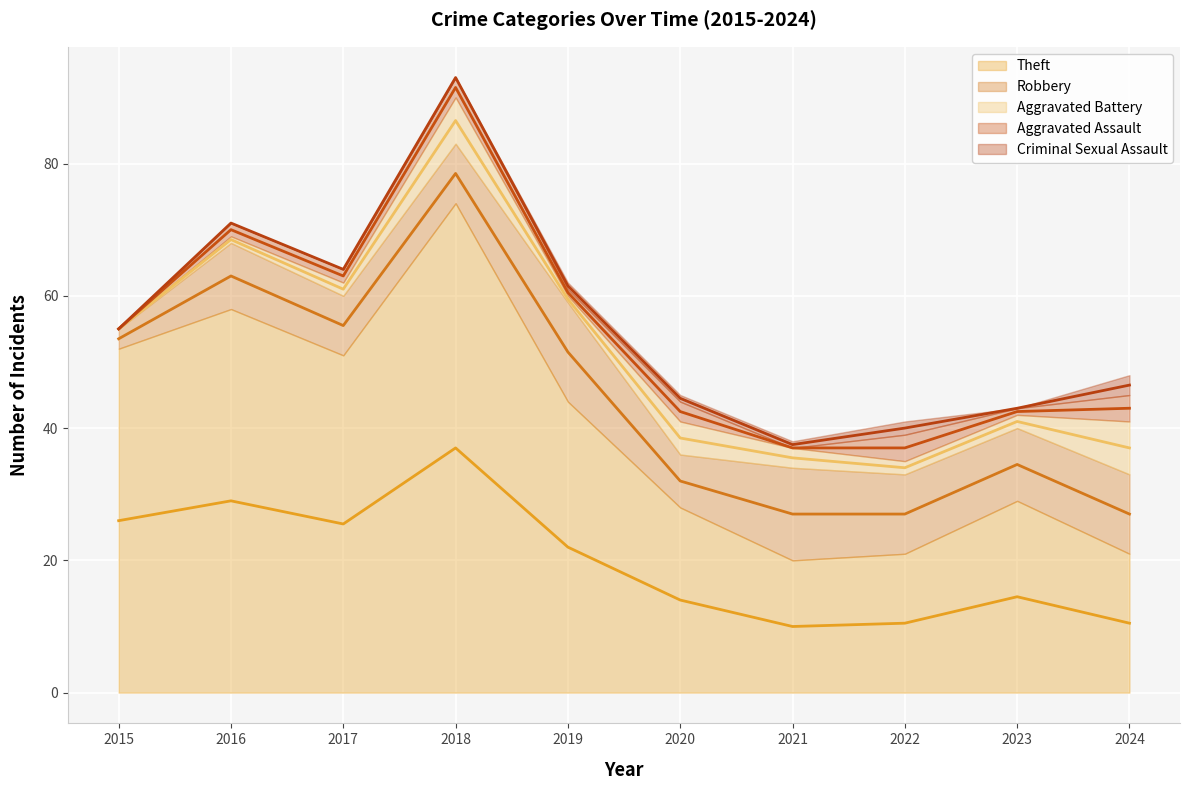

How many data points in Aggravated Assault are above 2?

4